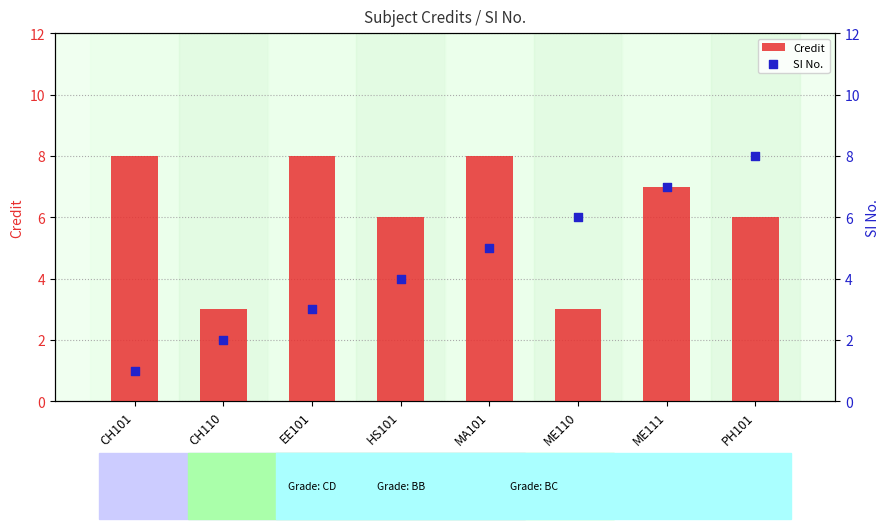

Which series has the widest spread of Y values?

SI No.